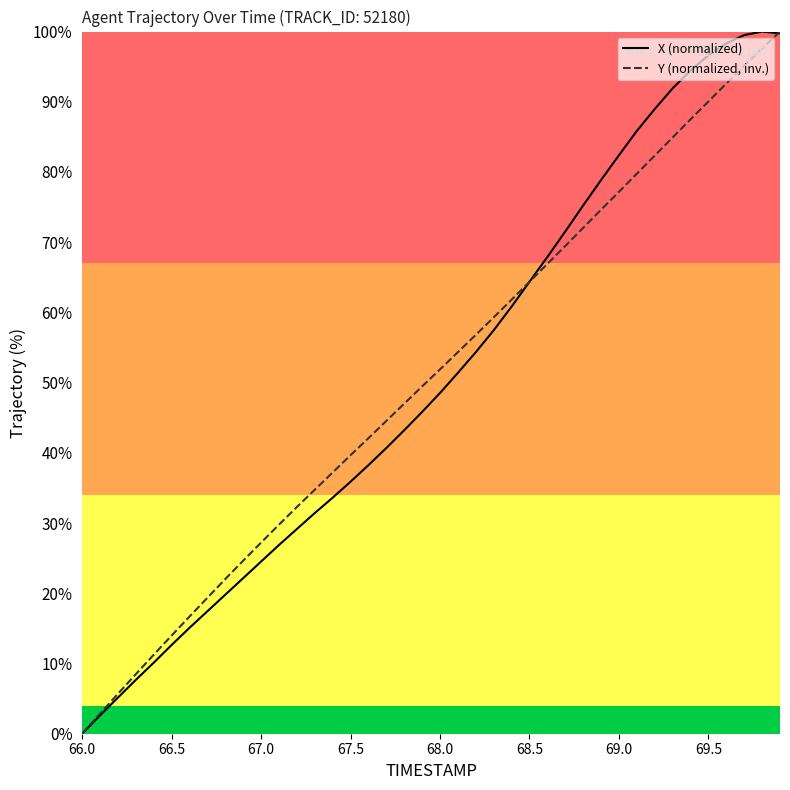

Rank the series by their average value, from highest to lowest.

X (normalized), Y (normalized, inv.)